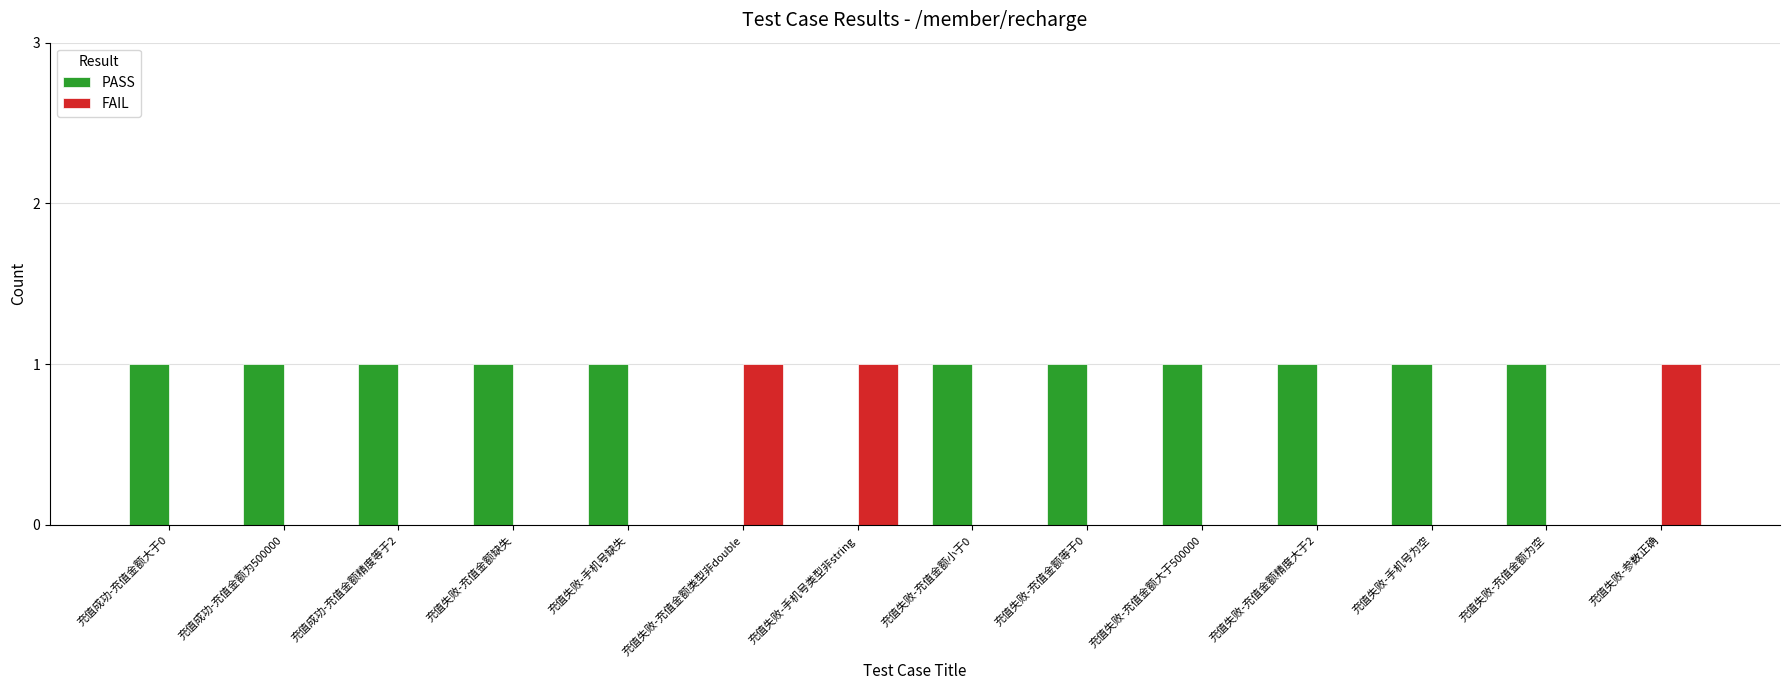

The value of PASS at 充值成功-充值金额为500000 is 2. True or false?

False